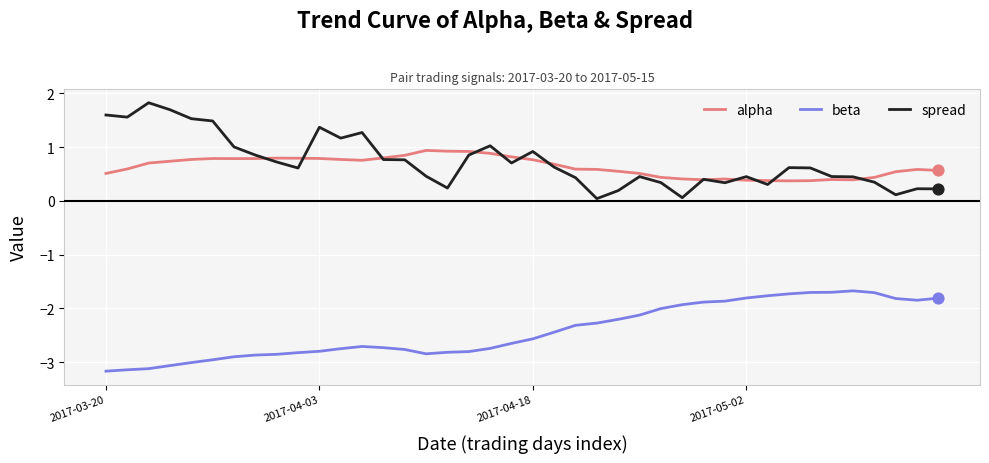

True or false: spread and beta intersect in this chart.

False